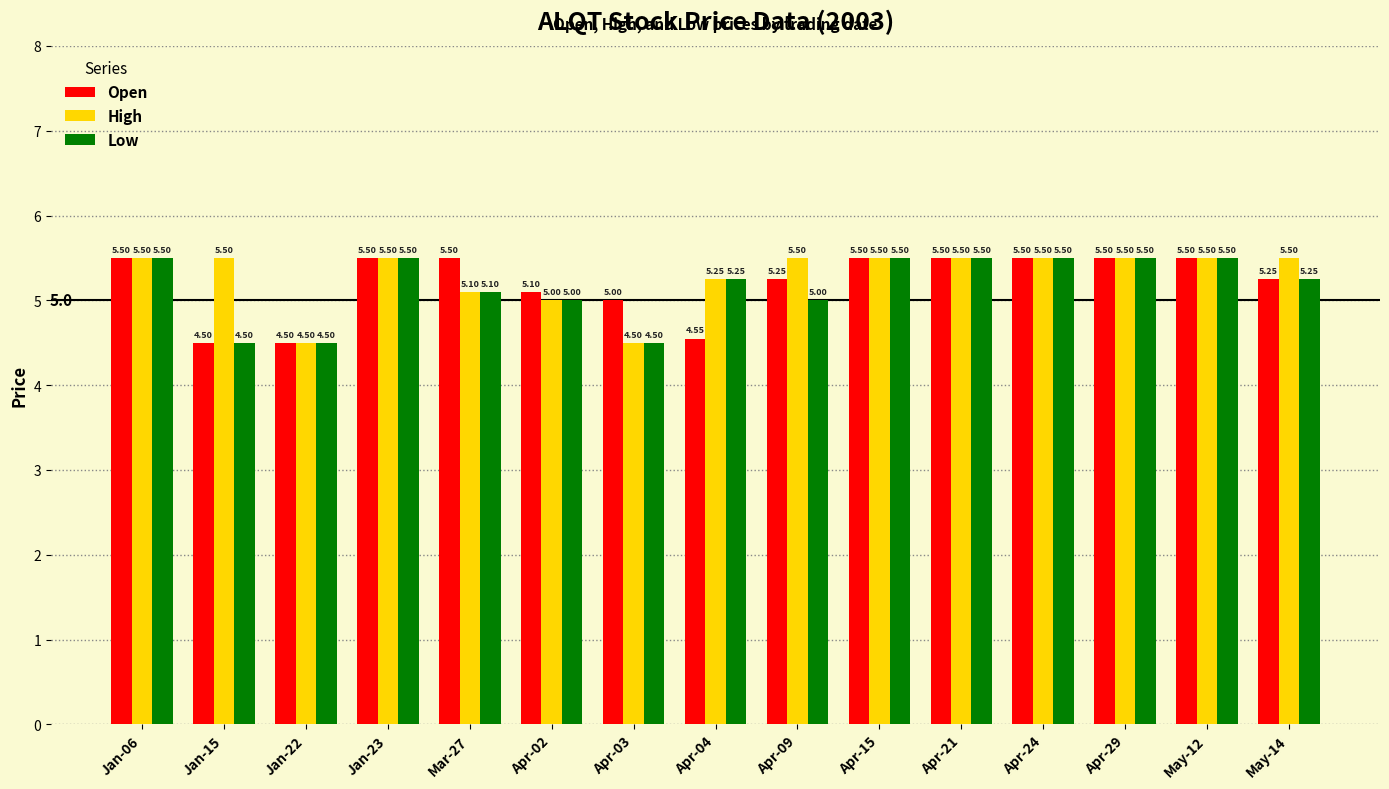

Rank the series by their average value, from lowest to highest.

Low, Open, High